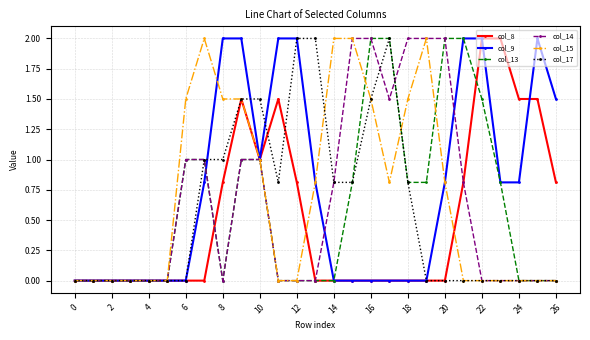

How many data points does each series have?

27